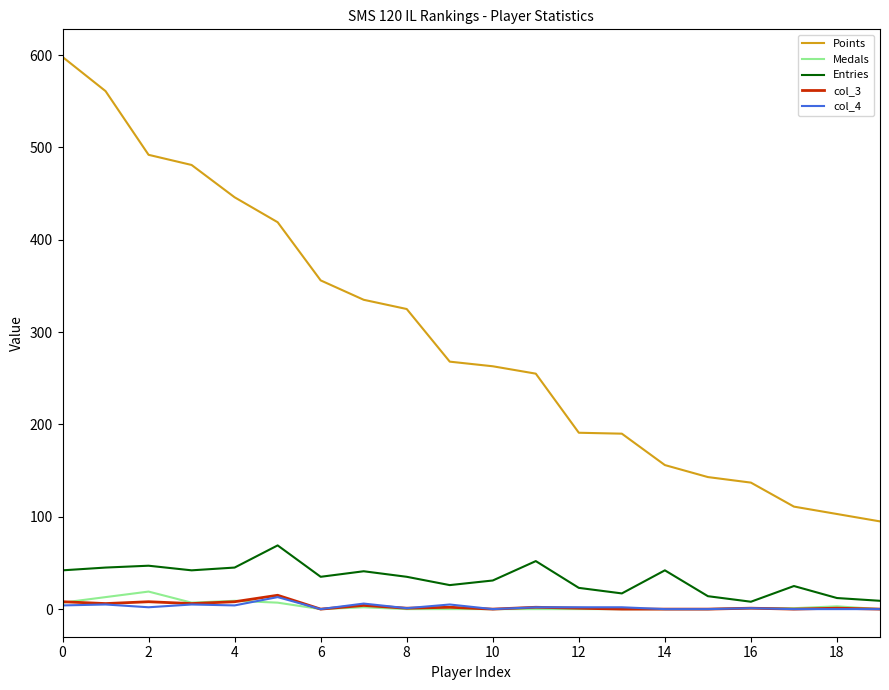

What is the maximum value shown in the chart?

598